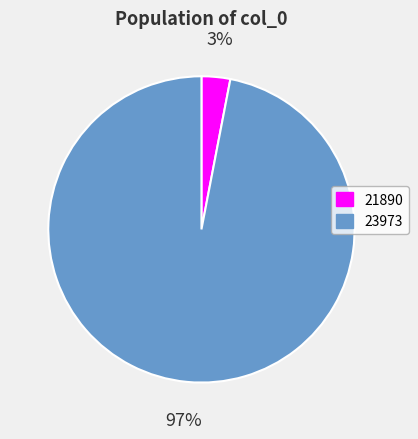

How many segments does this pie chart have?

2